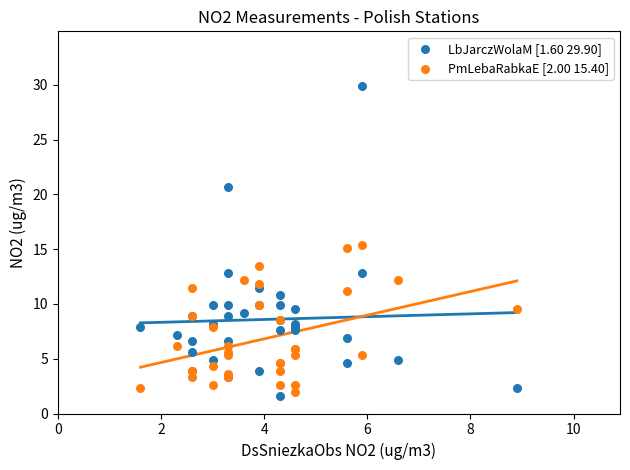

Which series has the widest spread of Y values?

LbJarczWolaM [1.60 29.90]